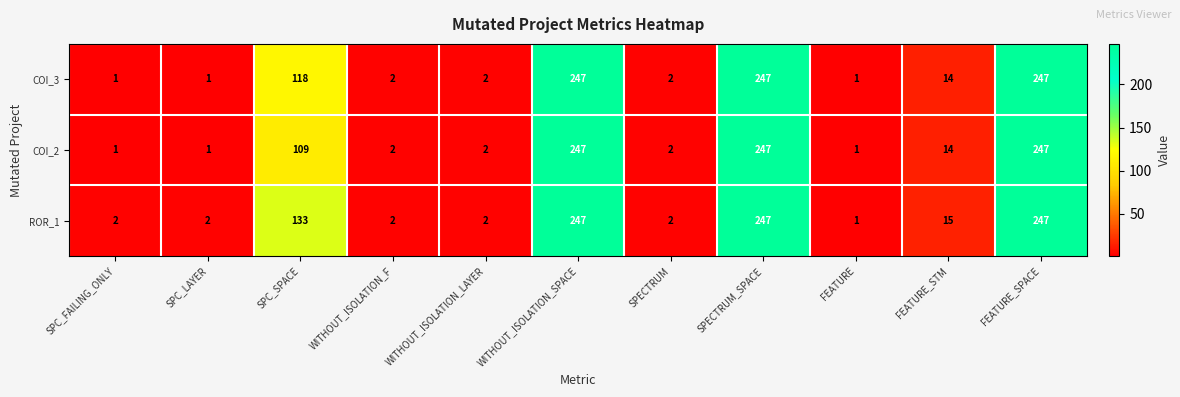

What is the total value across all series at SPECTRUM_SPACE?

741